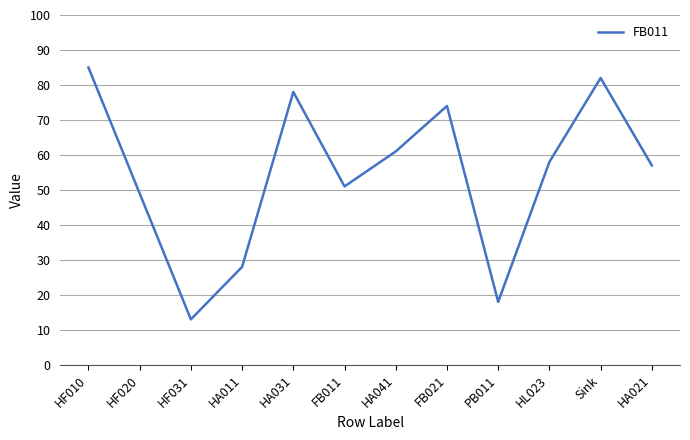

Reading left to right, extract all data points from this chart.

85	49	13	28	78	51	61	74	18	58	82	57